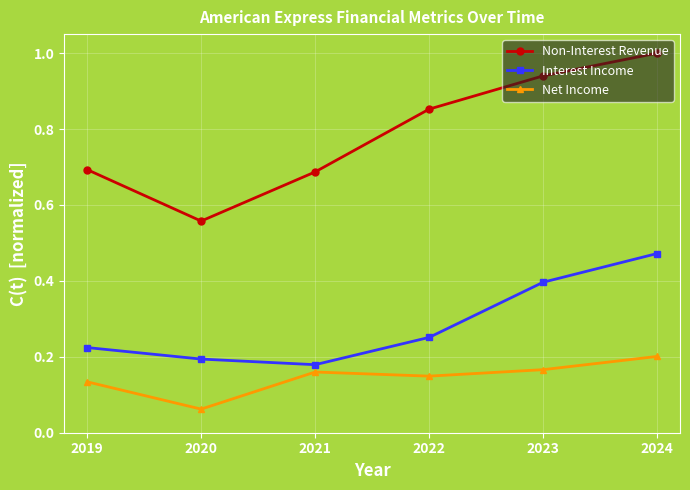

True or false: Interest Income has more than 0 points higher than both neighbors.

False